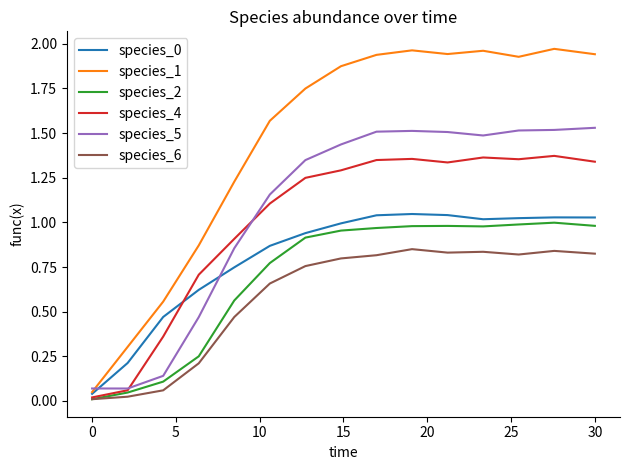

Which series has the largest total across all categories?

species_1